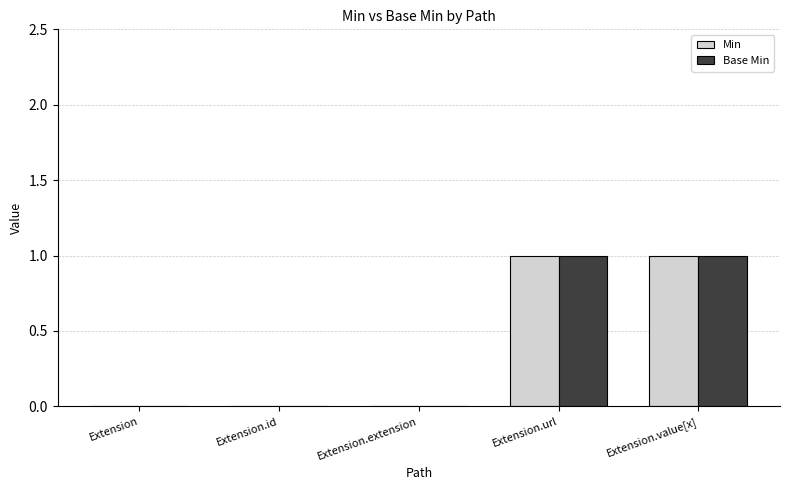

What is the sum of all Min values?

2